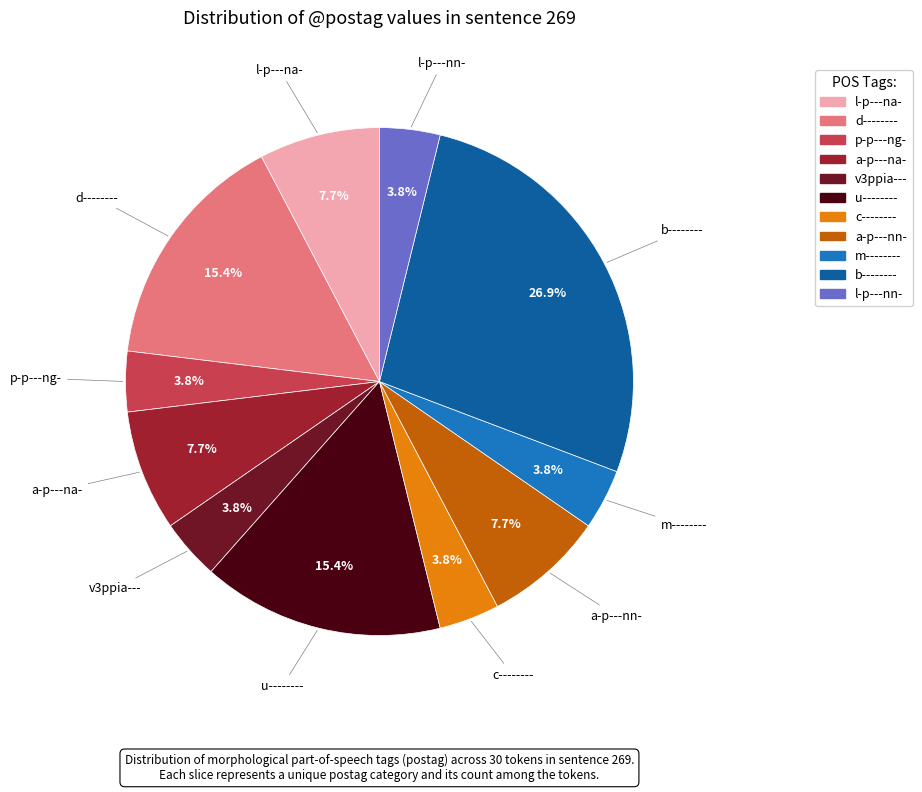

What percentage do u-------- and c-------- together represent?

19.2%